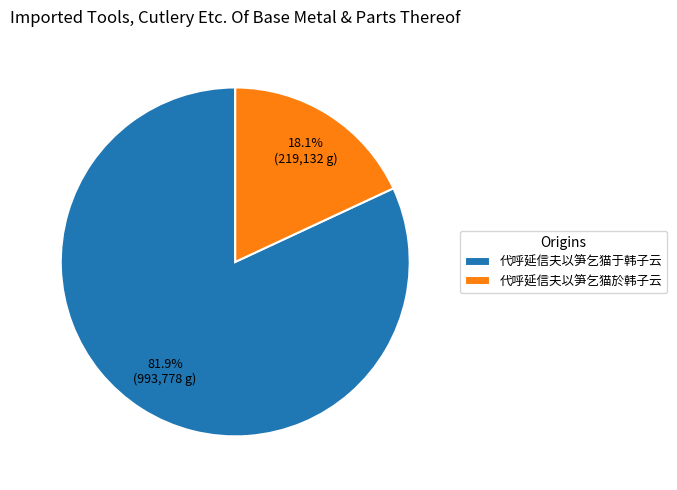

How many segments does this pie chart have?

2